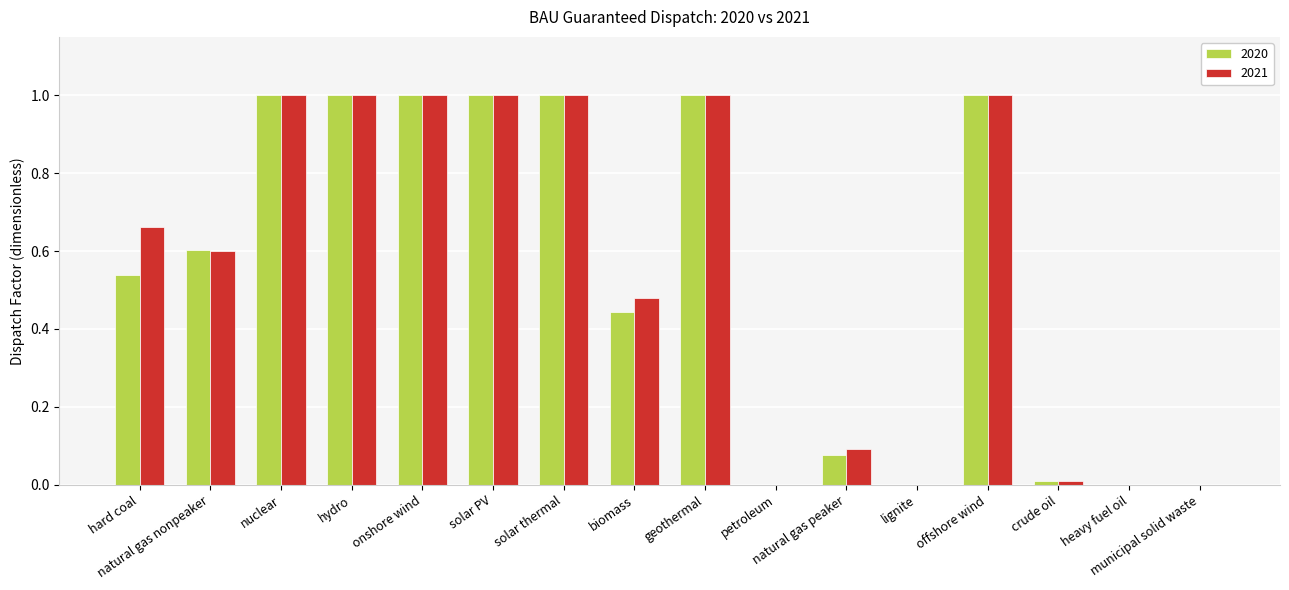

What is the maximum value shown in the chart?

1.0